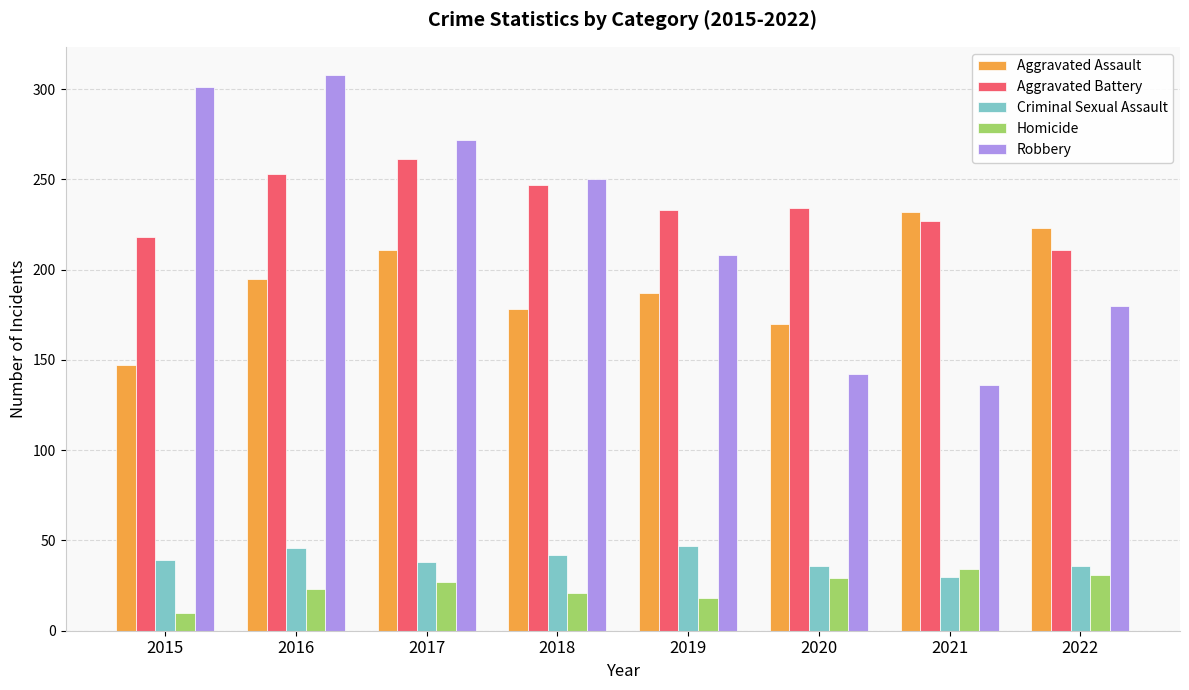

What is the average value of the Homicide series?

24